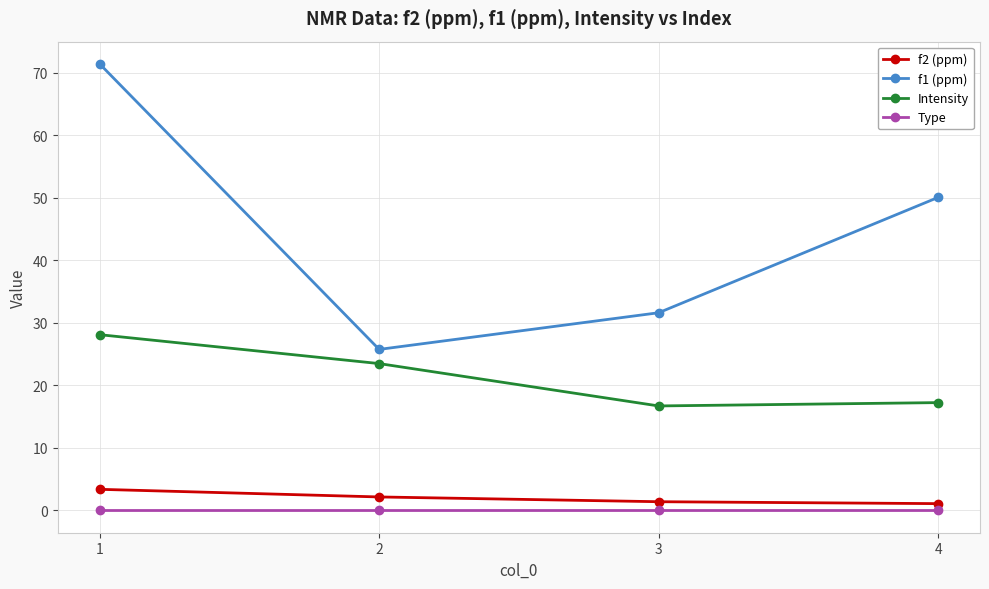

Which series has the widest spread of values?

f1 (ppm)